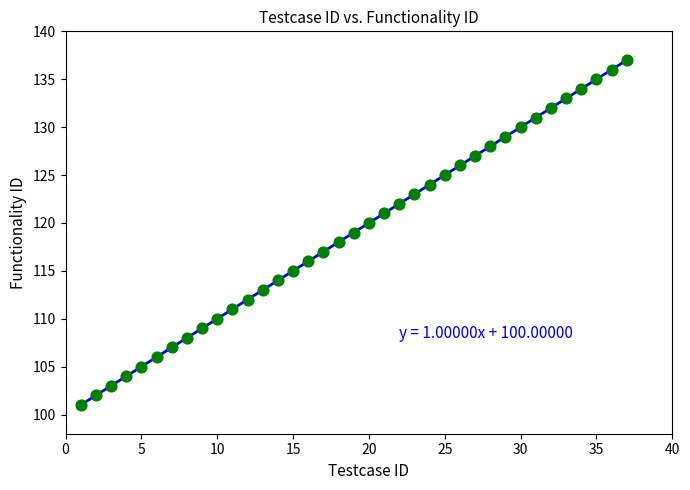

What is the range of X values (max minus min)?

36